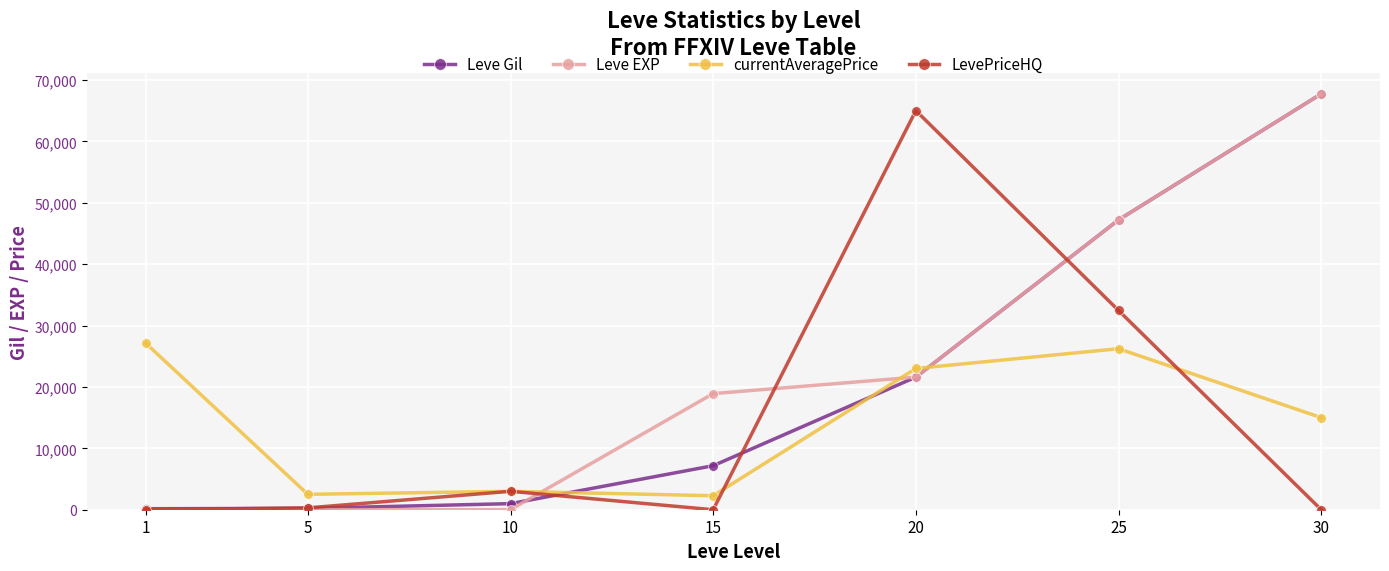

Is it true that Leve EXP equals 9.0 at 10?

True